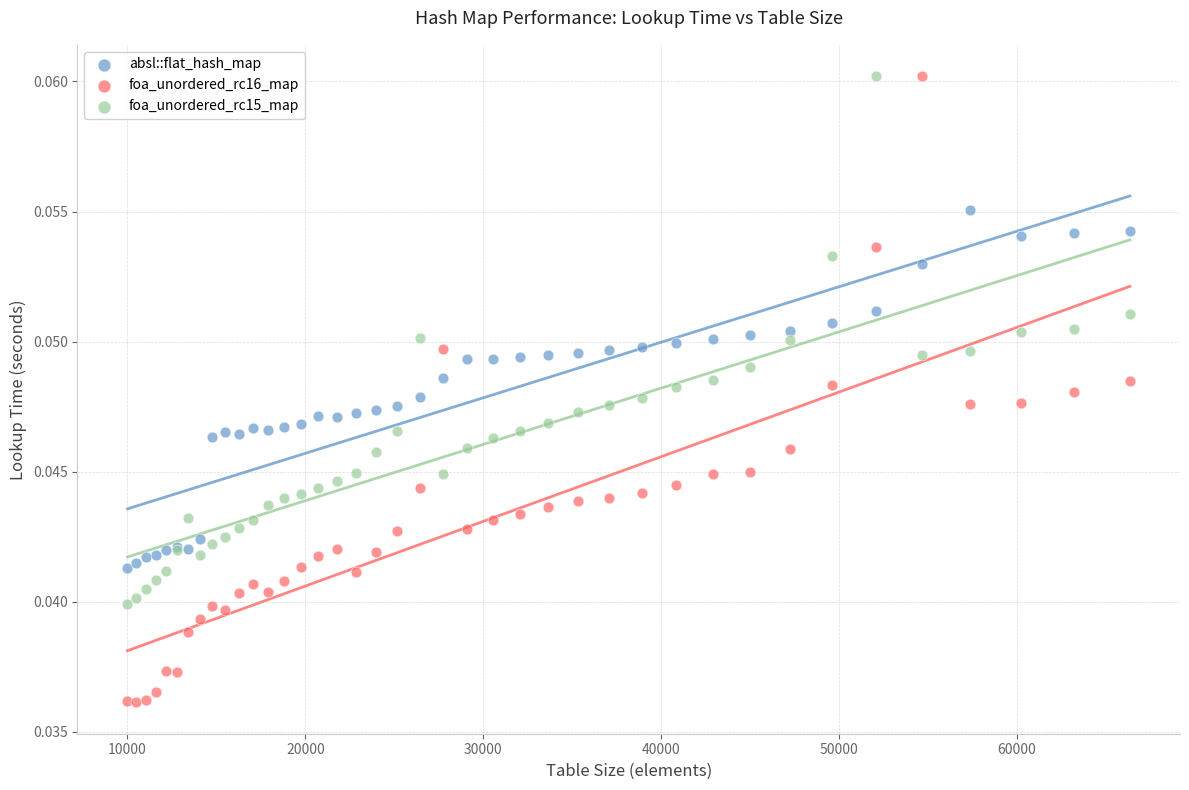

Which series has the widest spread of Y values?

foa_unordered_rc16_map